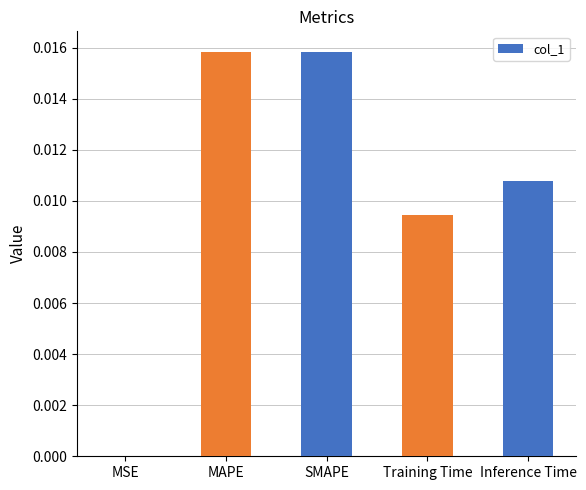

Are the bars horizontal?

No